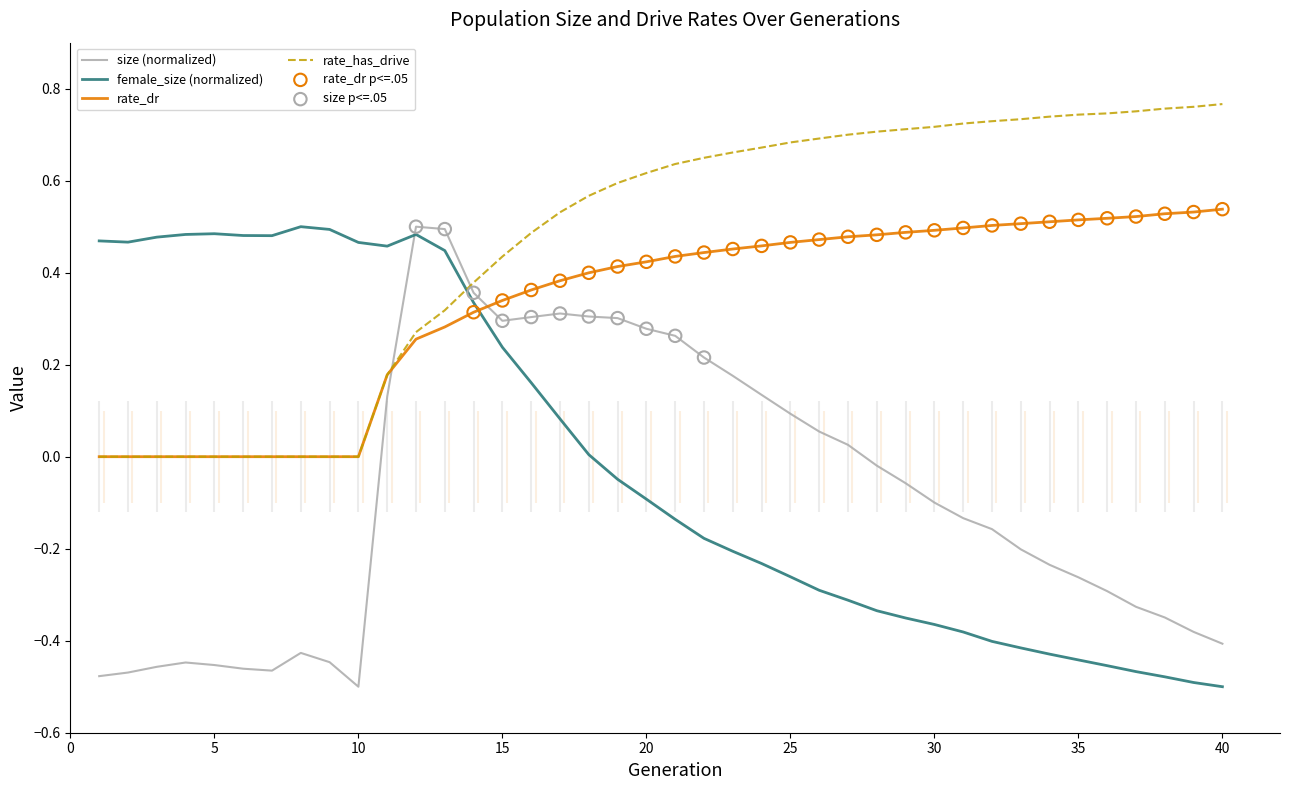

Which series has the largest total across all categories?

rate_has_drive